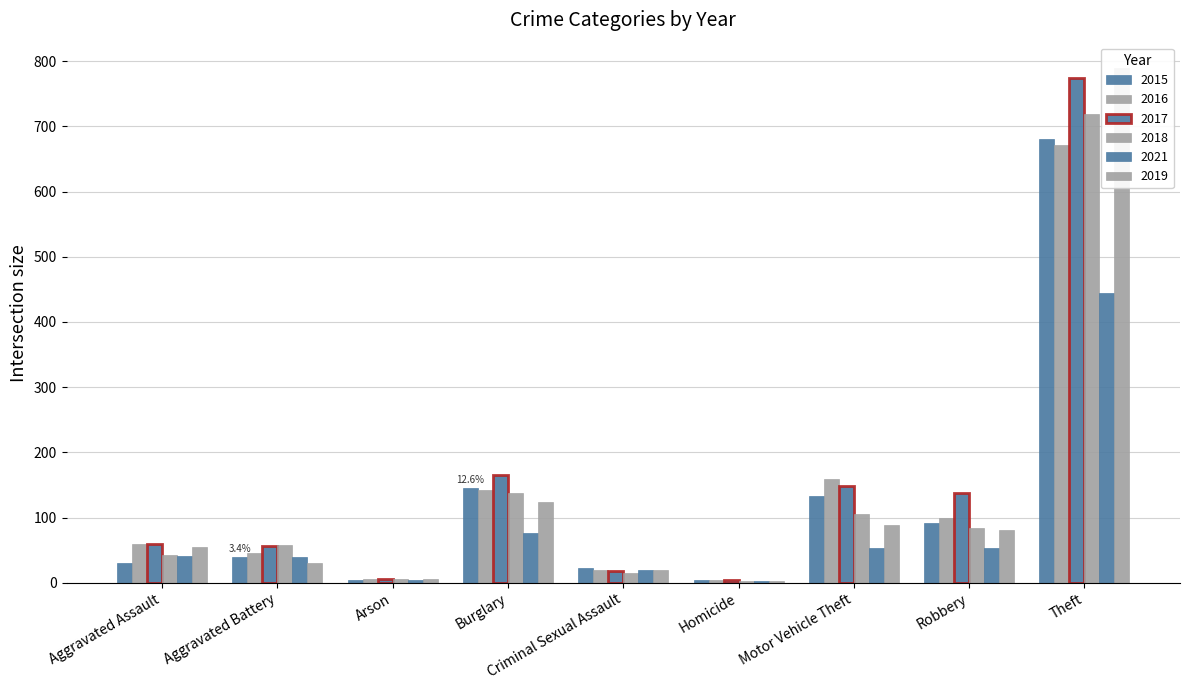

What is the sum of the 2015 values at Burglary and Criminal Sexual Assault?

168